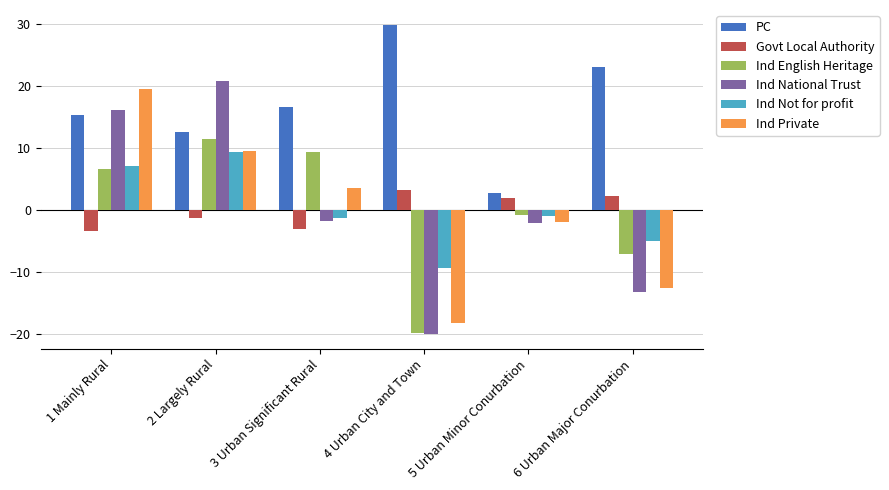

What position from the left is 3 Urban Significant Rural?

3